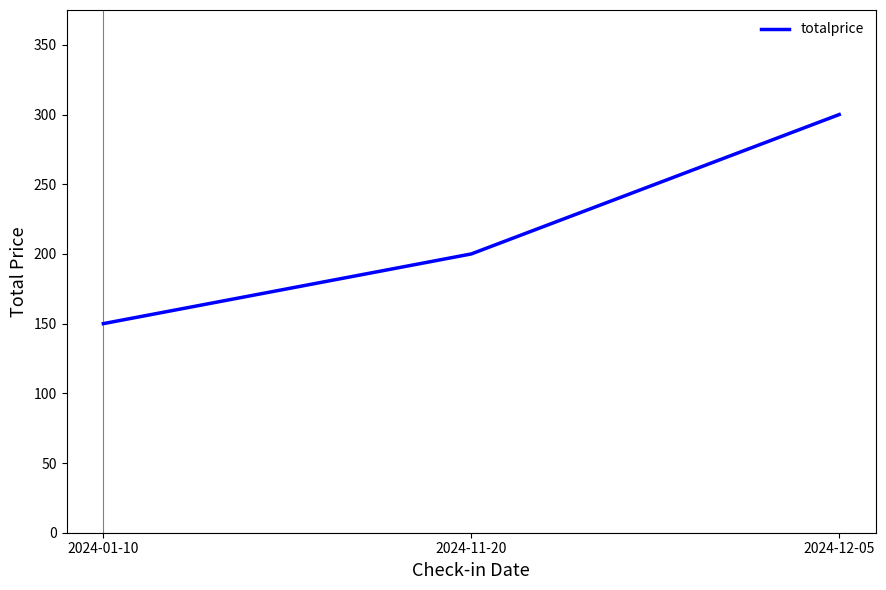

Reading left to right, list all the values displayed in this chart.

150	200	300